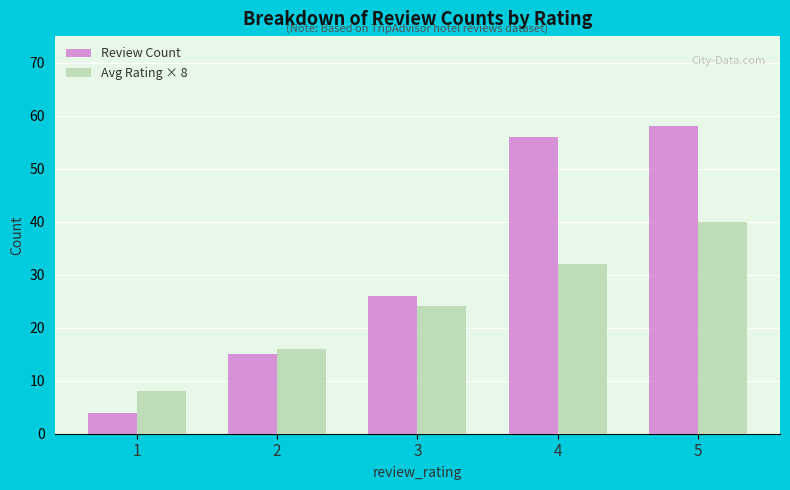

What value does the Review Count series have at 1, to the nearest 5?

5